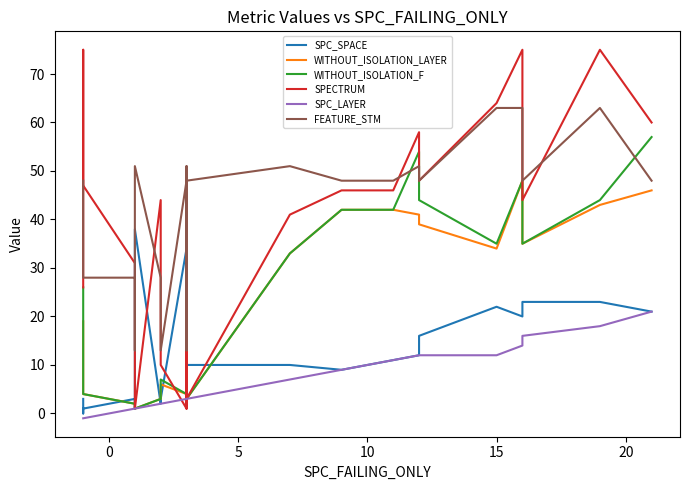

What is the minimum value for WITHOUT_ISOLATION_LAYER?

1